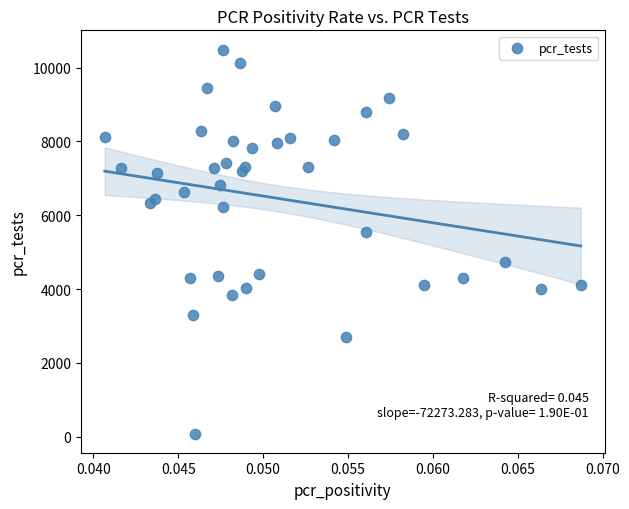

What is the range of Y values (max minus min)?

10405